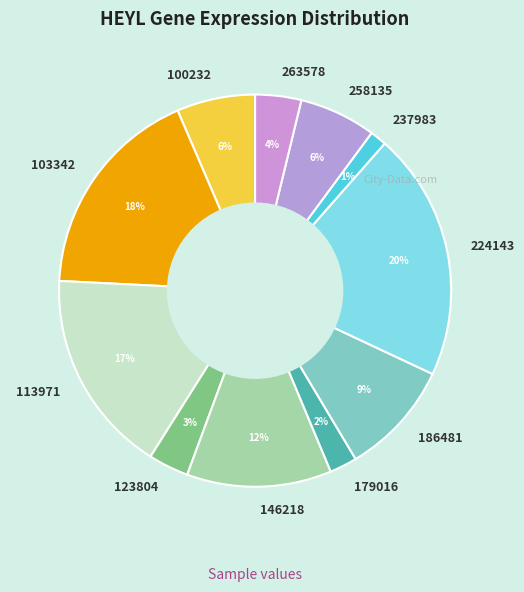

Which category has the biggest portion of the pie?

224143